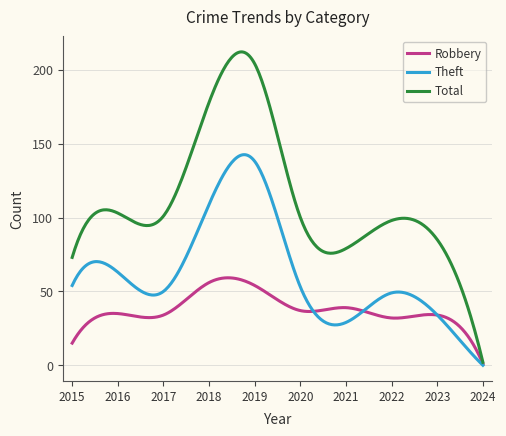

True or false: Theft and Total cross at least once.

False